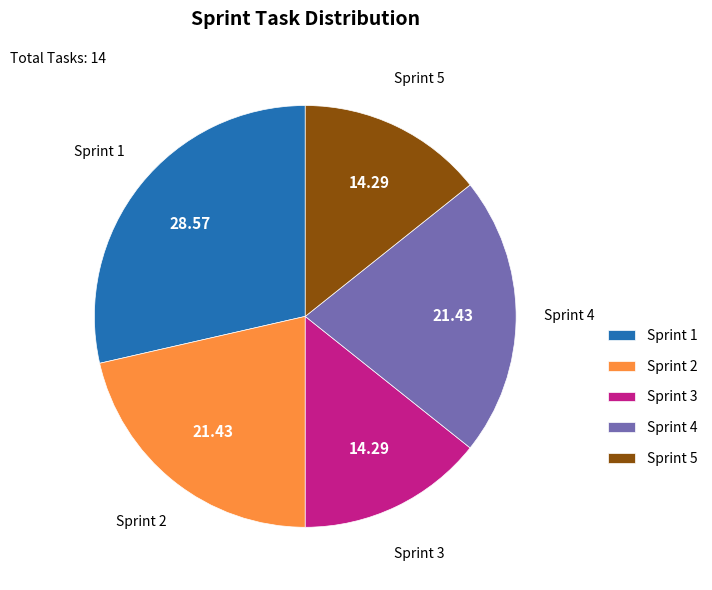

Approximately how many times larger is the value at Sprint 2 compared to Sprint 4?

1.0